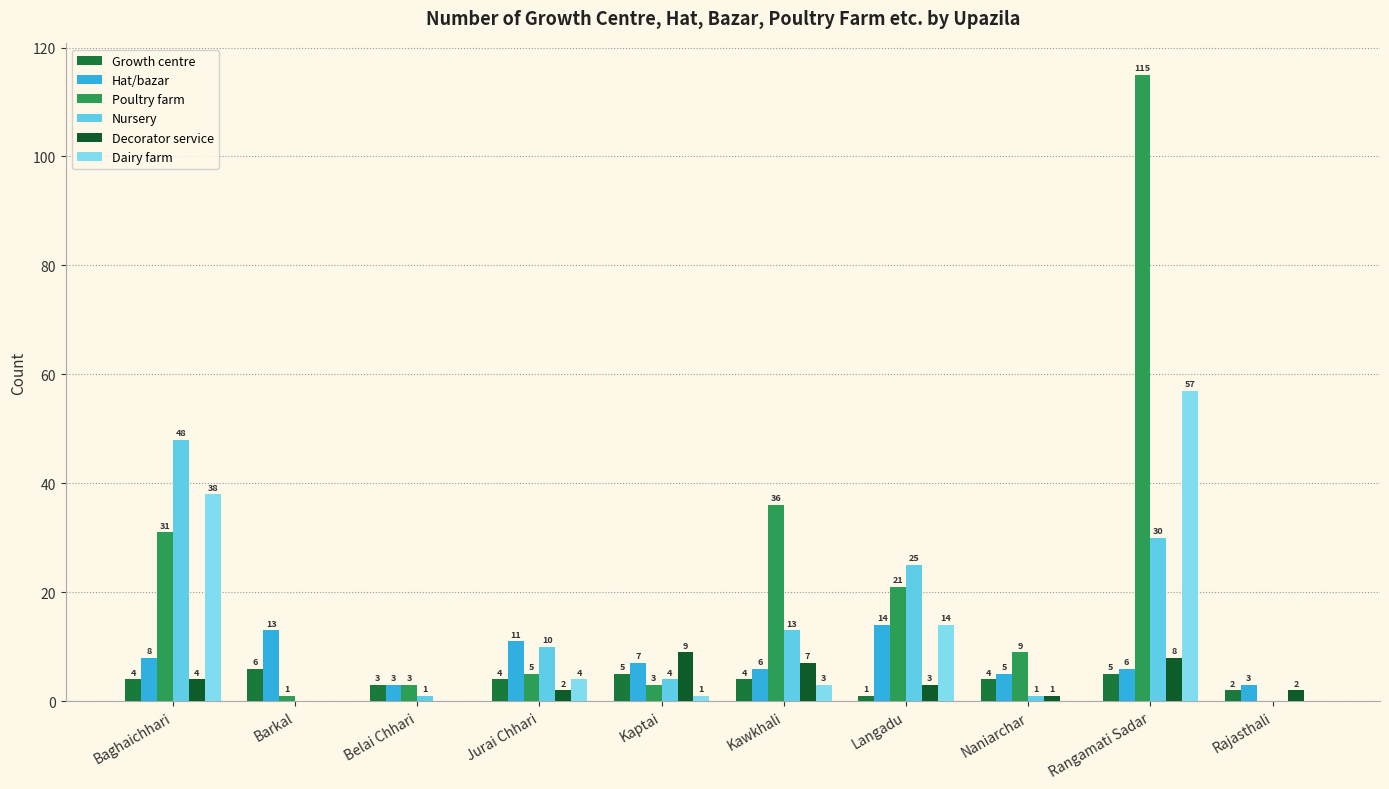

Is it true that Nursery equals 25 at Langadu?

True